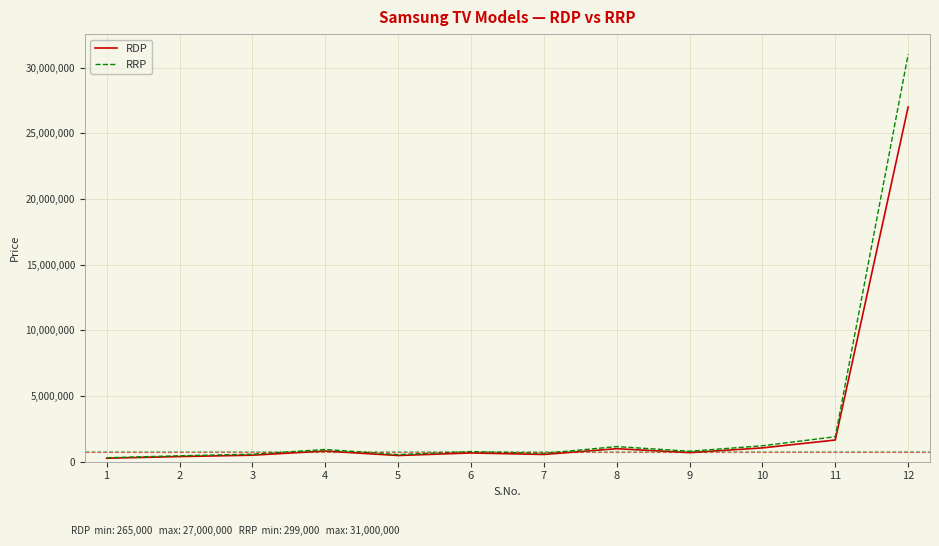

Which series has the widest spread of values?

RRP